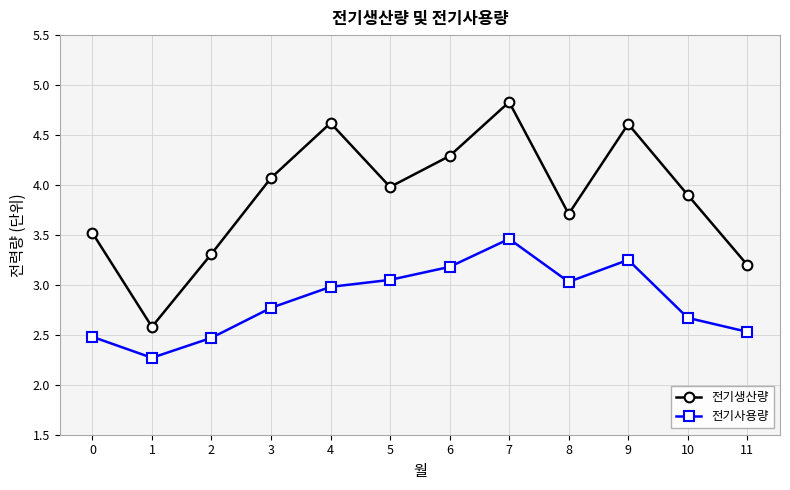

At 10, list the series in order from largest to smallest.

전기생산량, 전기사용량